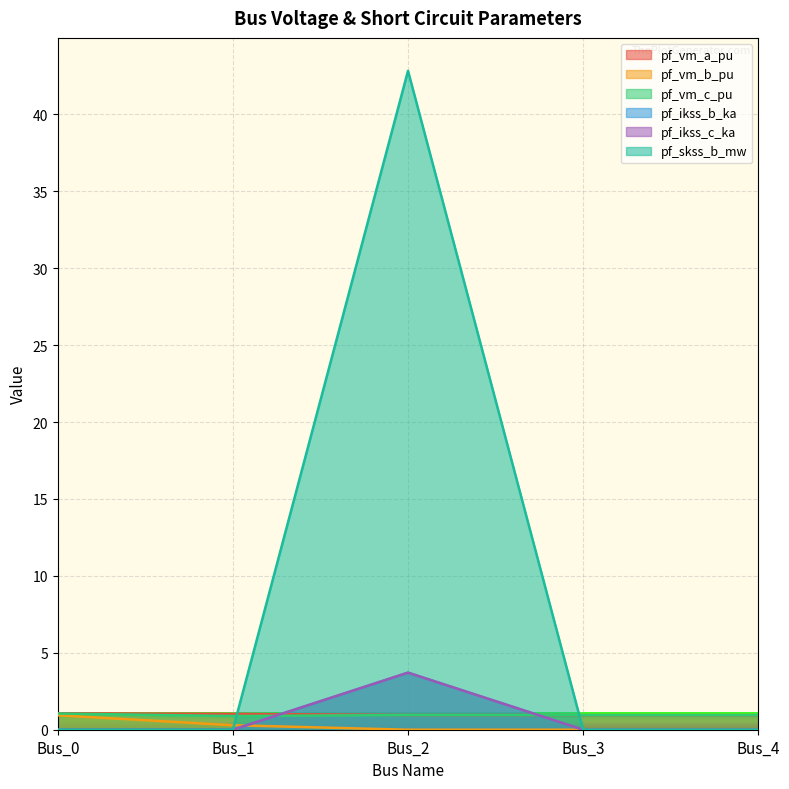

What is the sum of all pf_skss_b_mw values?

42.8